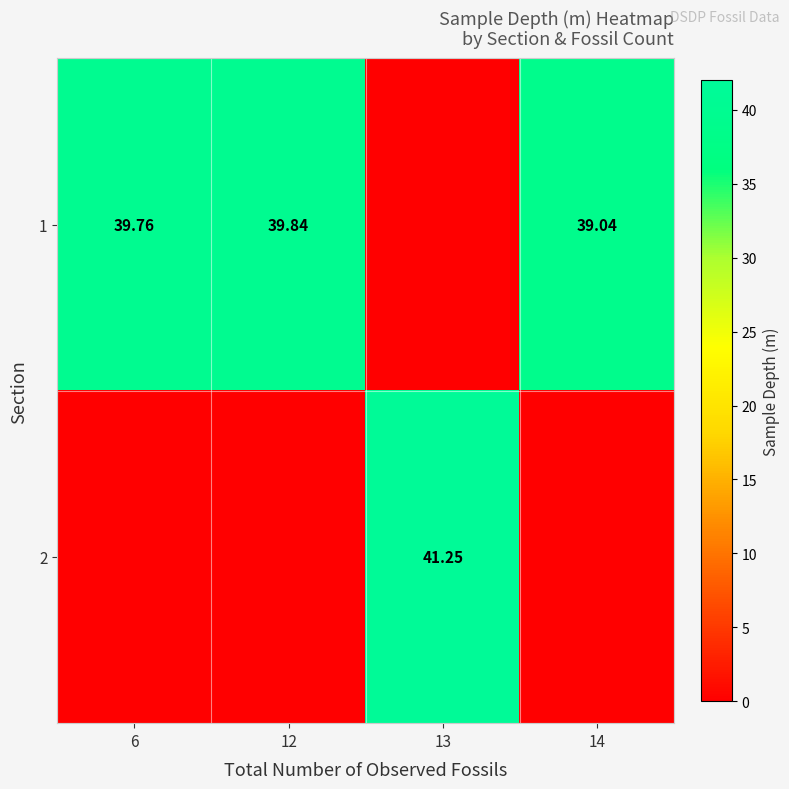

Is the value of 2 at 13 greater than the value of 1 at 12?

Yes